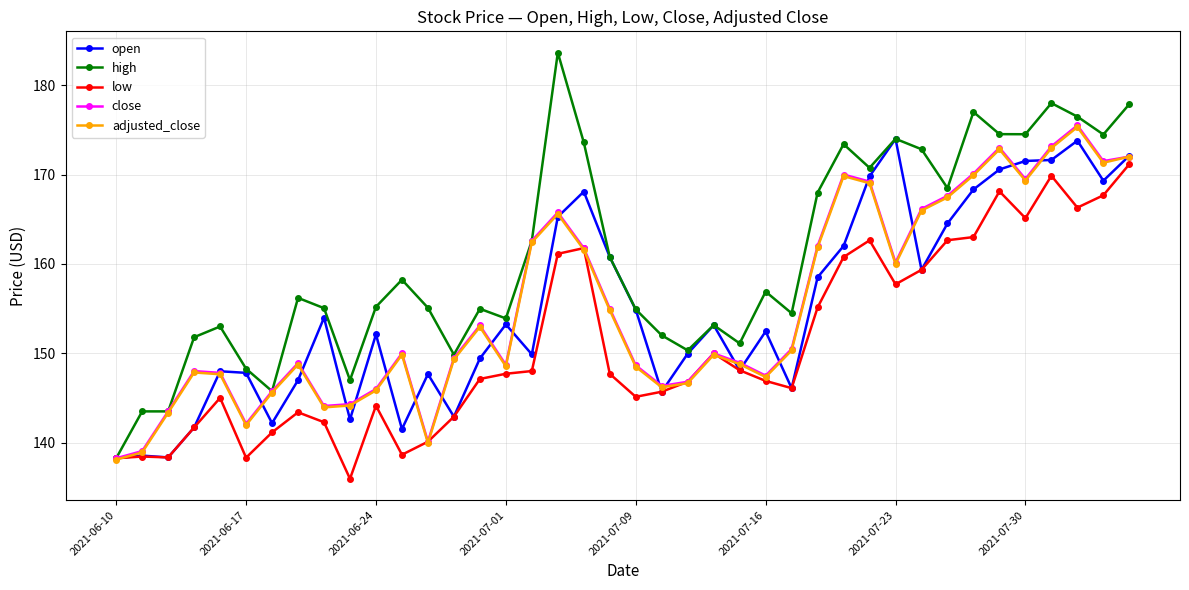

How many lines are shown in the chart?

5